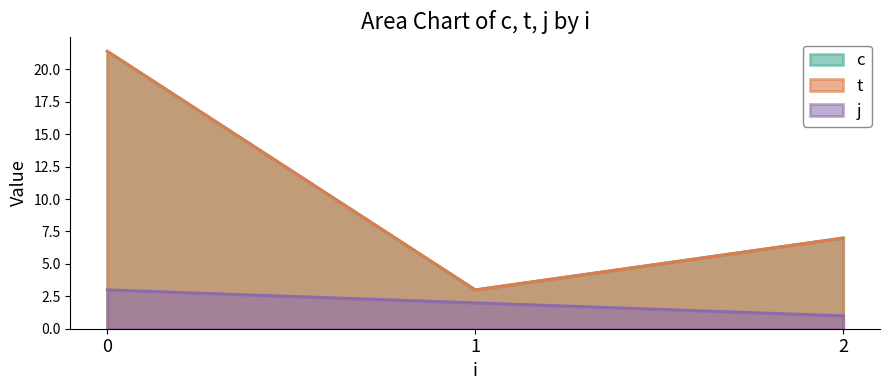

True or false: c and j cross at least once.

False